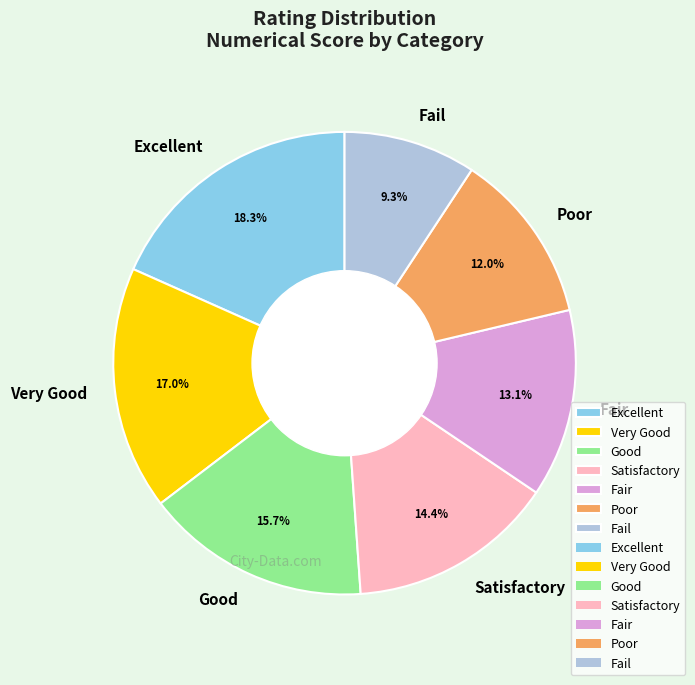

What is the ratio of the value at Fail to the value at Good?

0.6